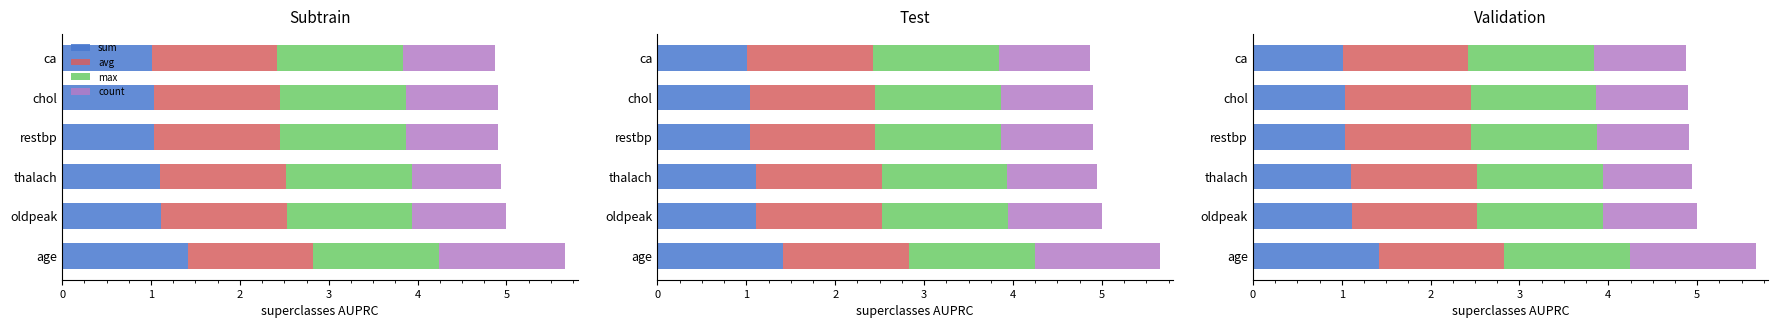

True or false: sum has a value of 0.9 at age.

False